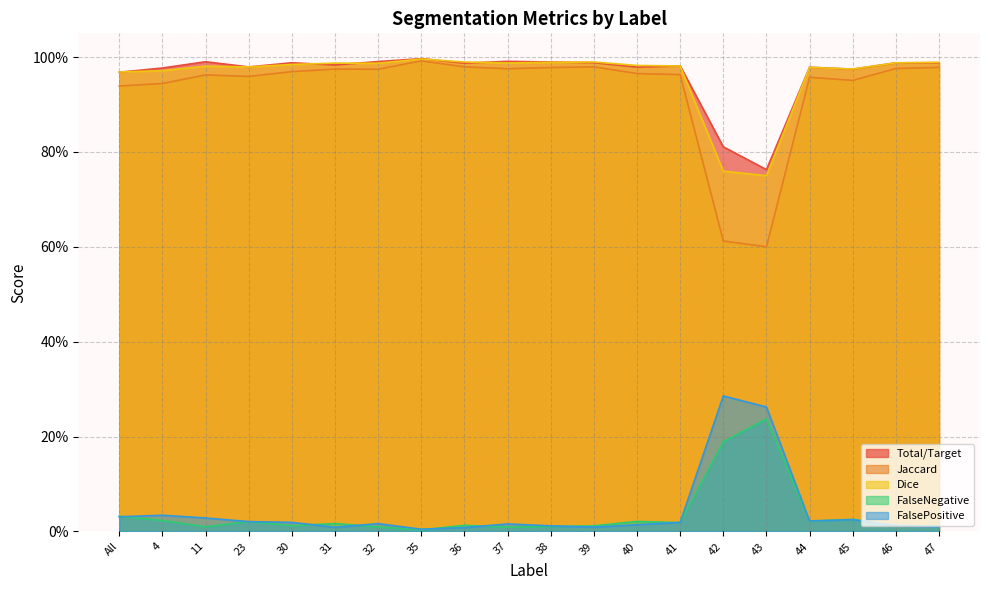

What is the difference between the highest and lowest values at 40?

1.0